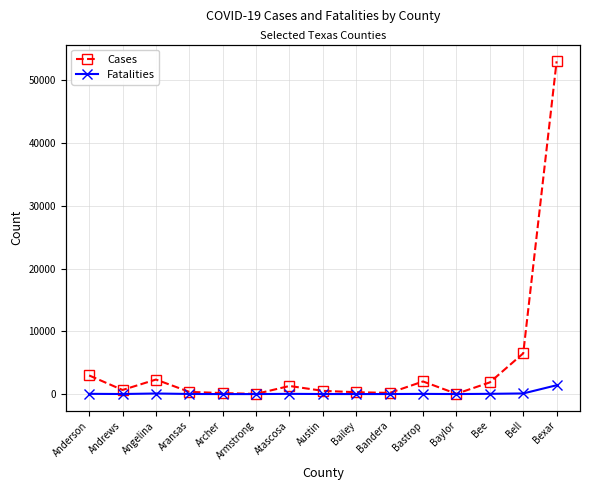

Is the value of Cases at Baylor greater than the value of Fatalities at Bailey?

Yes